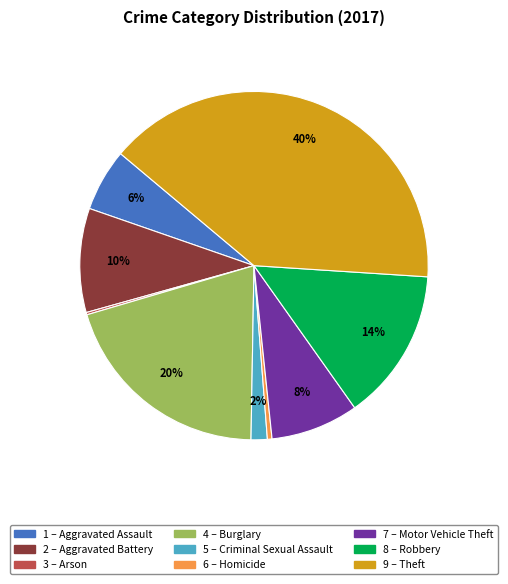

Is there a majority slice in this chart?

No